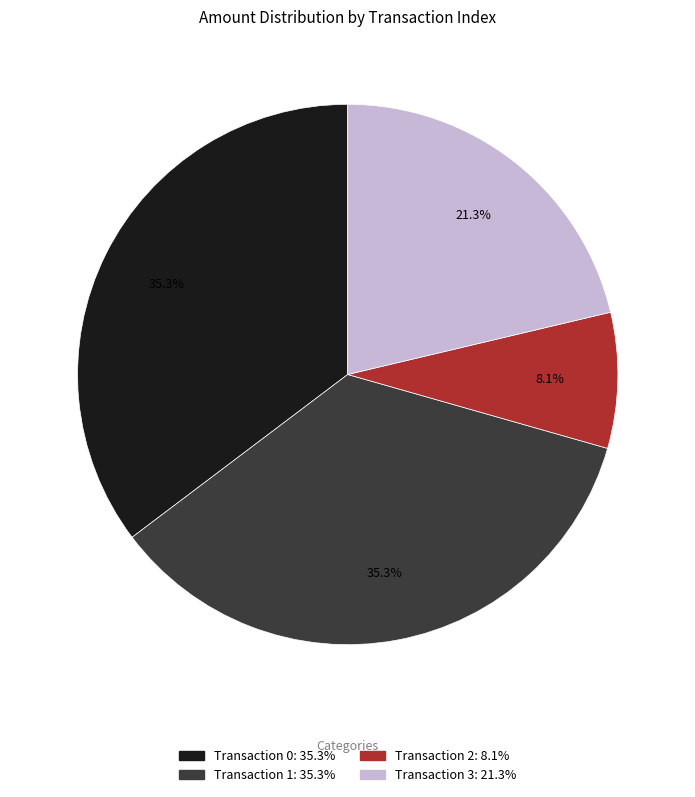

Does any single category account for the majority?

No